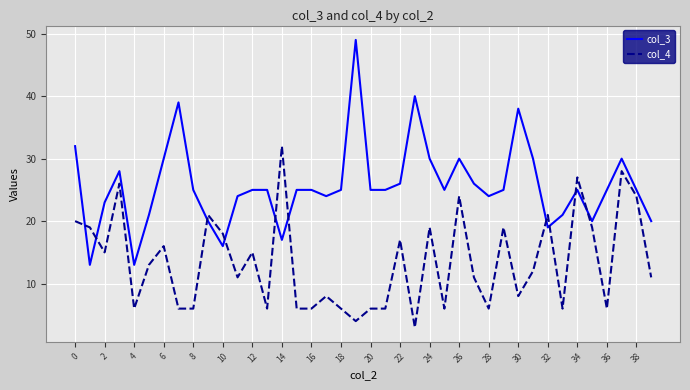

Reading left to right, extract all data points from this chart.

col_3: 32	13	23	28	13	21	30	39	25	20	16	24	25	25	17	25	25	24	25	49	25	25	26	40	30	25	30	26	24	25	38	30	19	21	25	20	25	30	25	20
col_4: 20	19	15	26	6	13	16	6	6	21	18	11	15	6	32	6	6	8	6	4	6	6	17	3	19	6	24	11	6	19	8	12	21	6	27	19	6	28	24	11